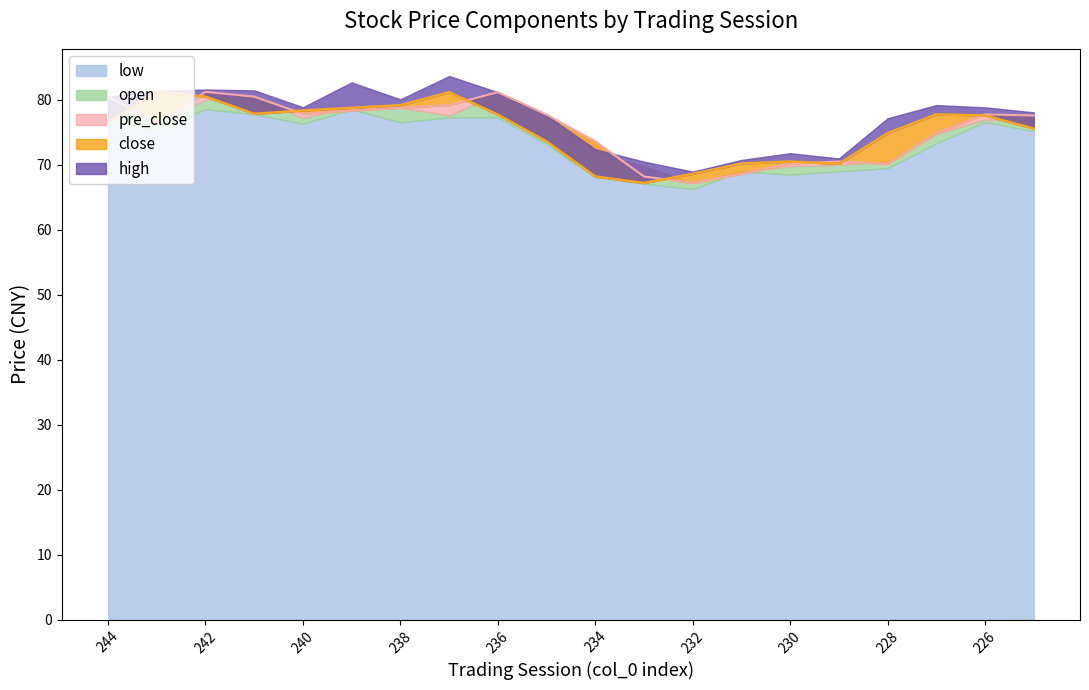

At 229, list the series in order from smallest to largest.

low, open, close, pre_close, high